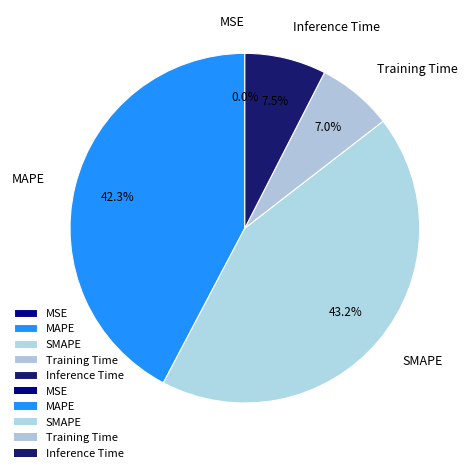

Which slice is the largest?

SMAPE